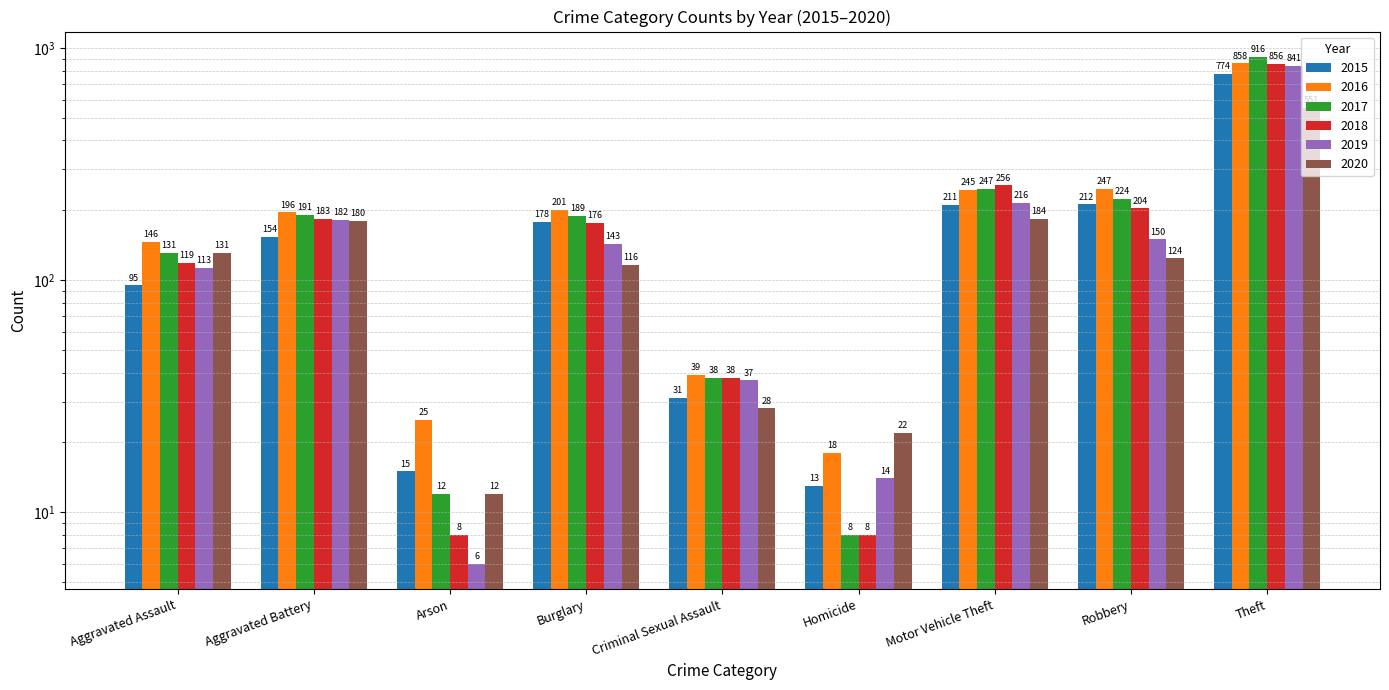

How many distinct data groups are displayed?

6